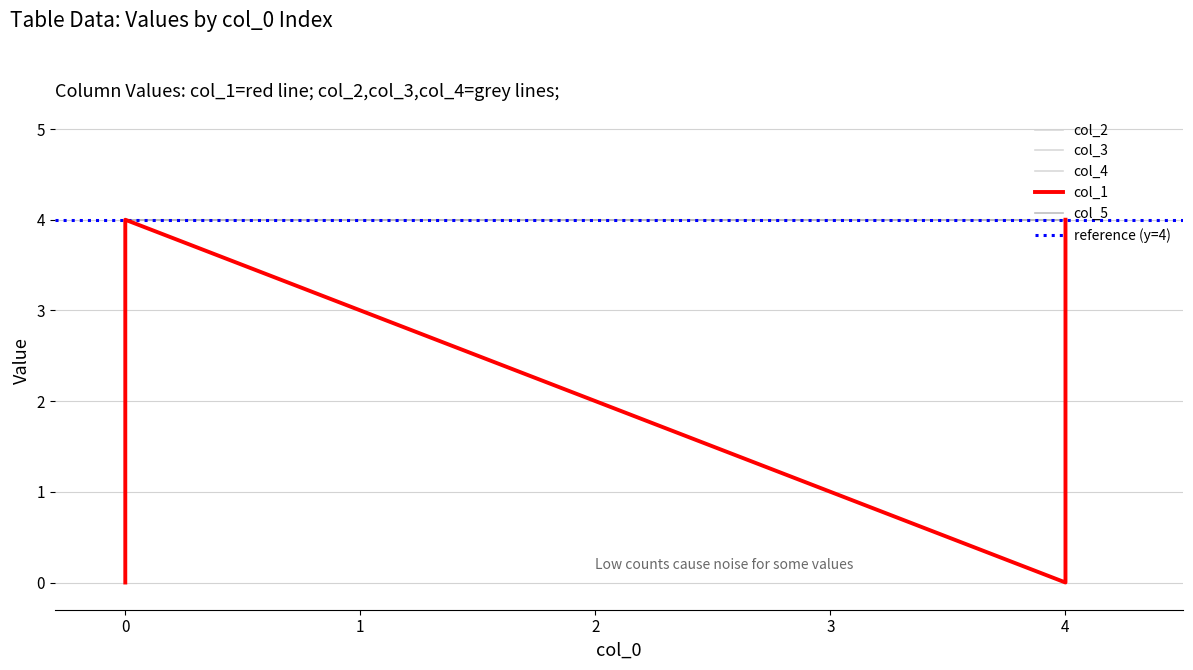

Reading left to right, what are all the values shown in this chart?

col_1: 0	4	0	4	4	4	4
col_2: 0	4	4	0	4	4	4
col_3: 0	4	4	4	0	4	4
col_4: 0	4	4	4	4	0	4
col_5: 0	4	4	4	4	4	0